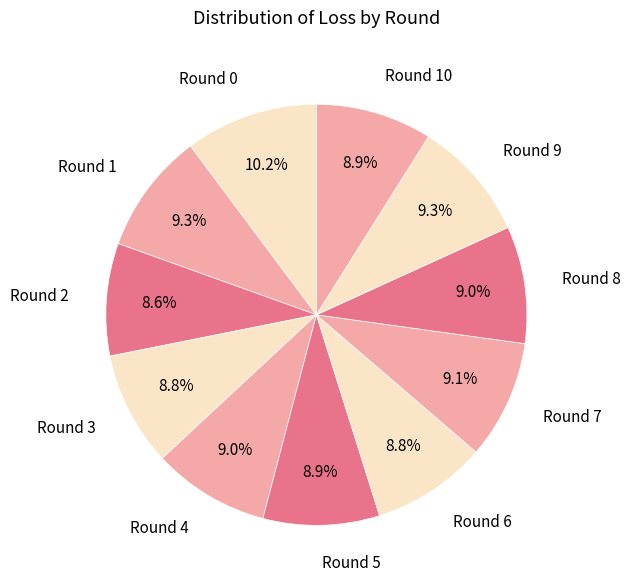

To the nearest percent, what portion does Round 7 represent?

9%